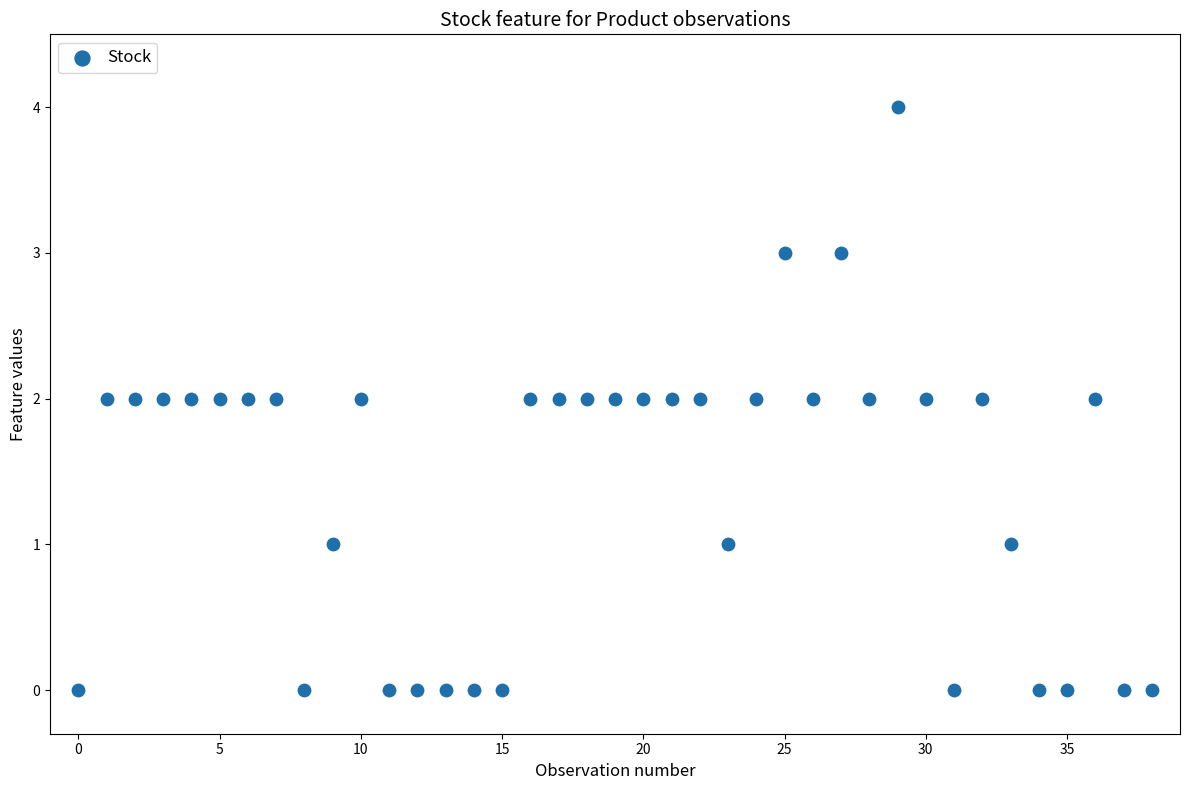

What is the range of Y values (max minus min)?

4